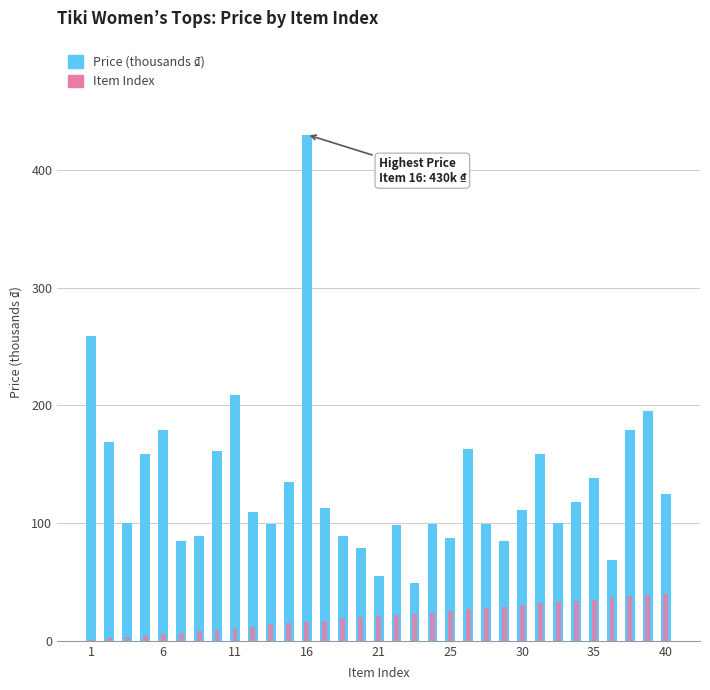

What is the label of the 31st bar from the left?

30